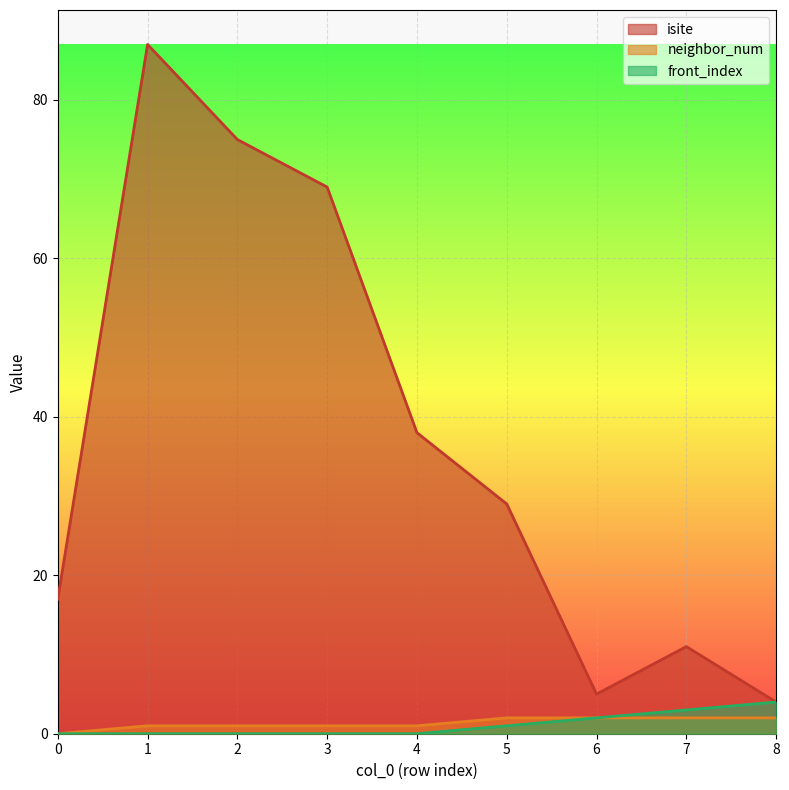

Reading right to left, extract all data points from this chart.

isite: 8=4	7=11	6=5	5=29	4=38	3=69	2=75	1=87	0=17
neighbor_num: 8=2	7=2	6=2	5=2	4=1	3=1	2=1	1=1	0=0
front_index: 8=4	7=3	6=2	5=1	4=0	3=0	2=0	1=0	0=0